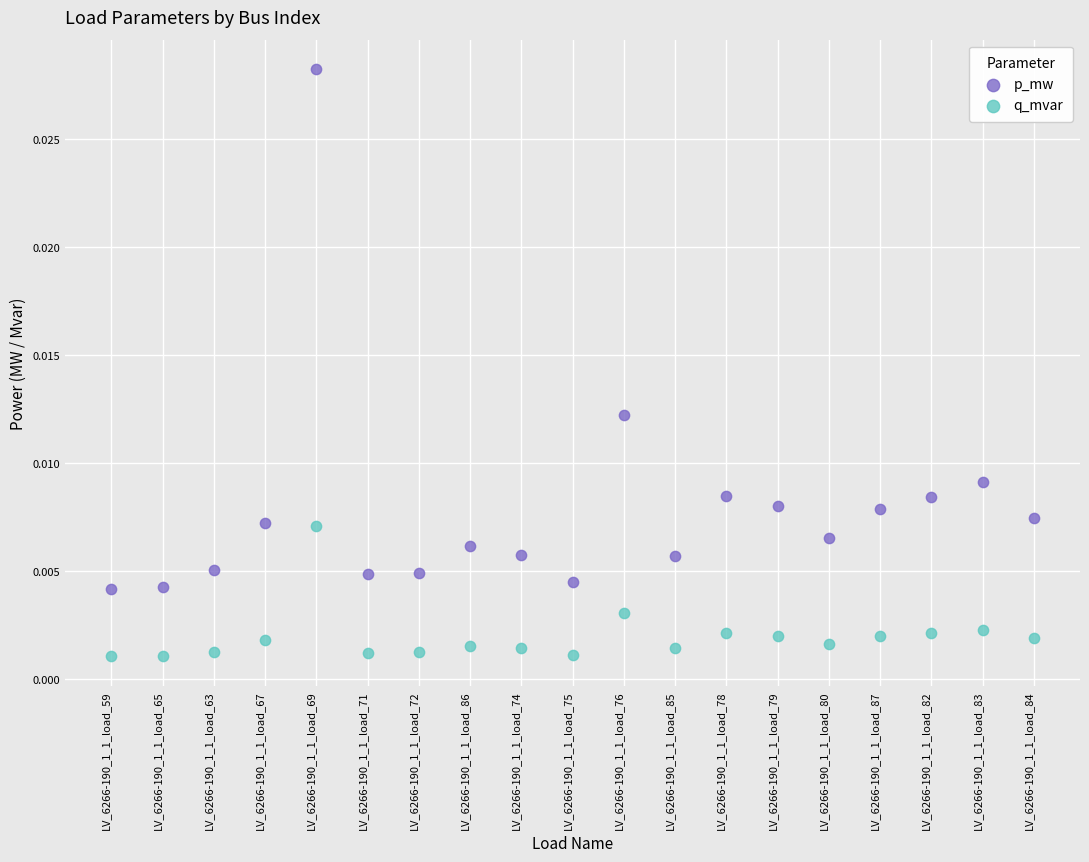

Which series has the largest Y range (max minus min)?

p_mw